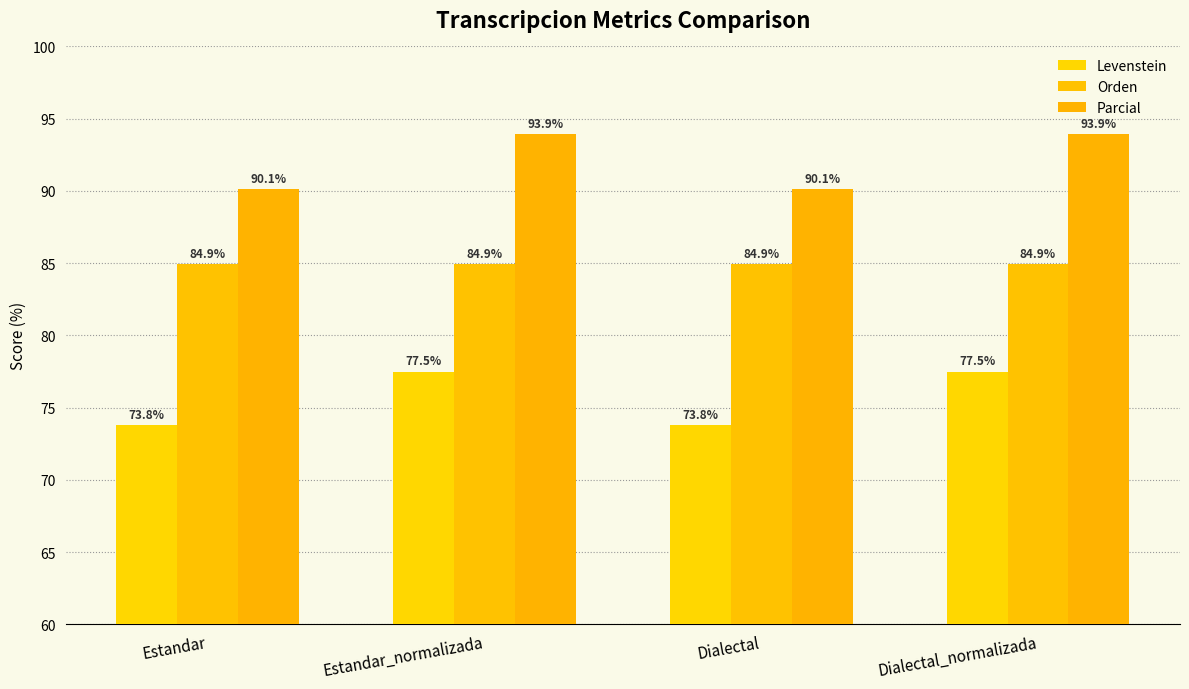

How many values in the Levenstein series are below 77?

2